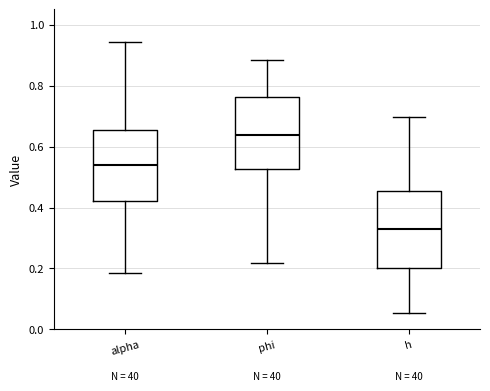

Which box's median line is the highest?

phi